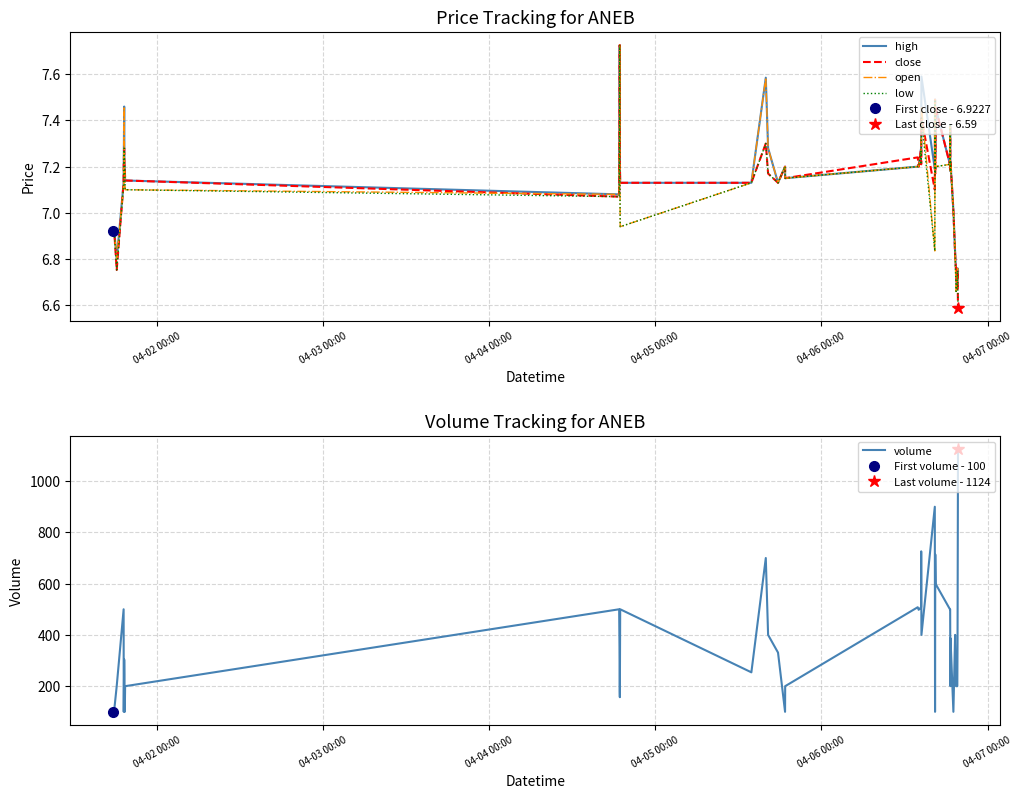

The high series shows 10.6 at 33. True or false?

False